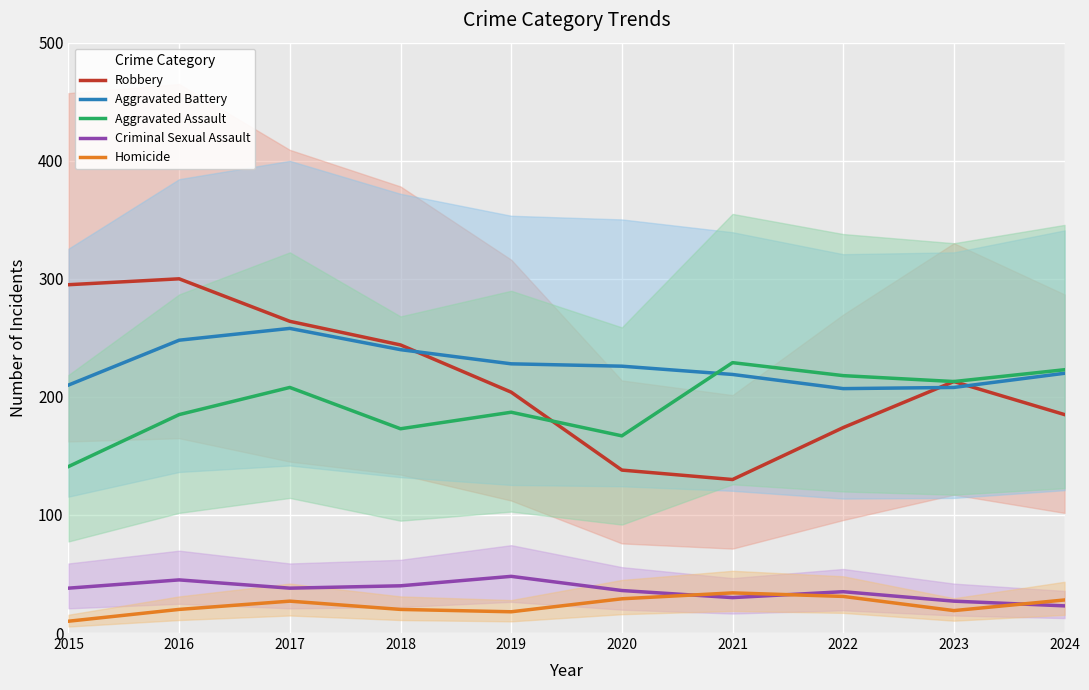

Reading right to left, what are all the values shown in this chart?

Robbery: 185	213	174	130	138	204	244	264	300	295
Aggravated Battery: 220	208	207	219	226	228	240	258	248	210
Aggravated Assault: 223	213	218	229	167	187	173	208	185	141
Criminal Sexual Assault: 23	27	35	30	36	48	40	38	45	38
Homicide: 28	19	31	34	29	18	20	27	20	10